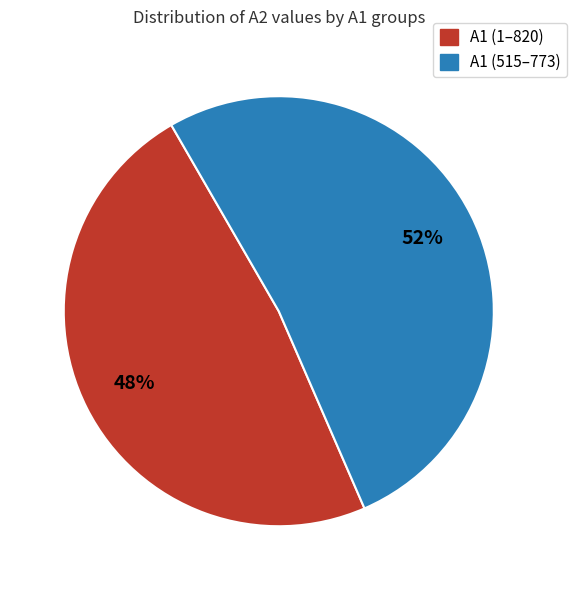

Is there a majority slice in this chart?

Yes